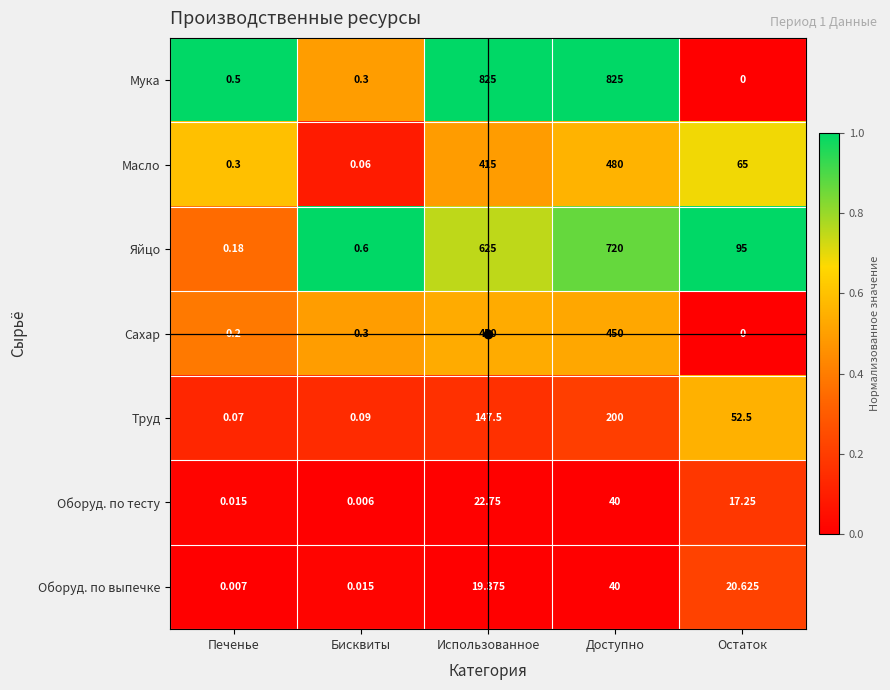

Rank the series at Использованное from highest to lowest value.

Мука, Яйцо, Сахар, Масло, Труд, Оборуд. по тесту, Оборуд. по выпечке